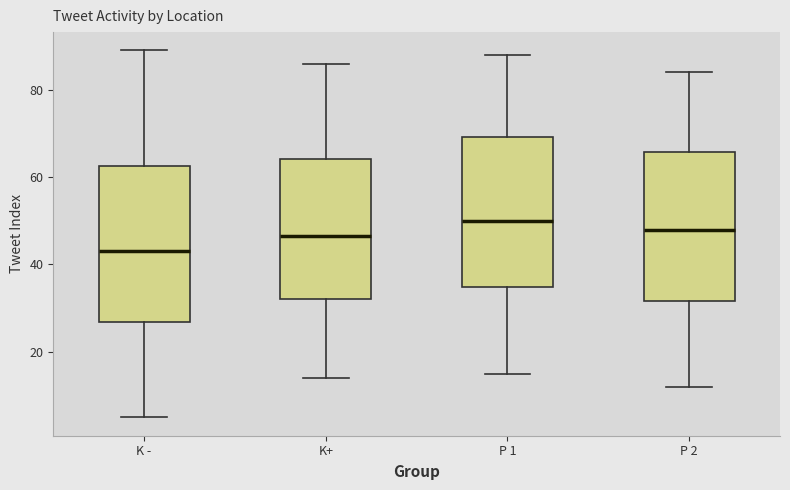

Where is the lower edge of the box for K+ on the y-axis? The values are not printed on the chart, so give them approximately, as read against the axis.

32